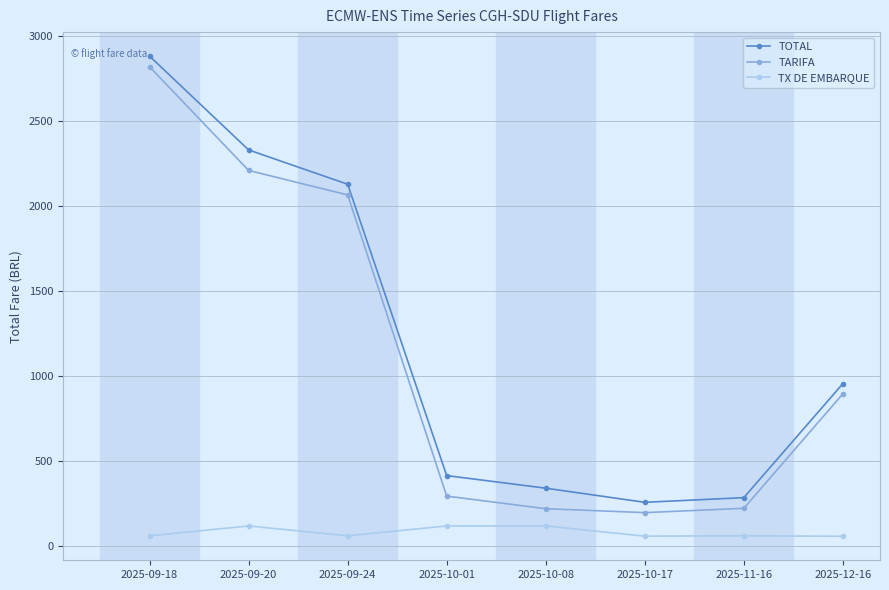

Is the value of TARIFA at 2025-10-08 greater than the value of TX DE EMBARQUE at 2025-09-18?

Yes